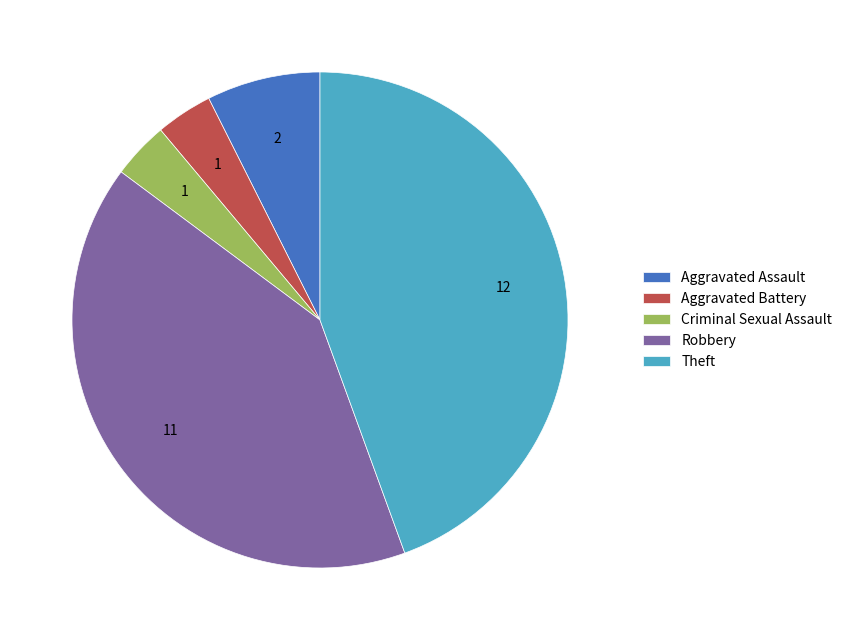

Combined, do Theft and Aggravated Assault account for over 50%?

Yes